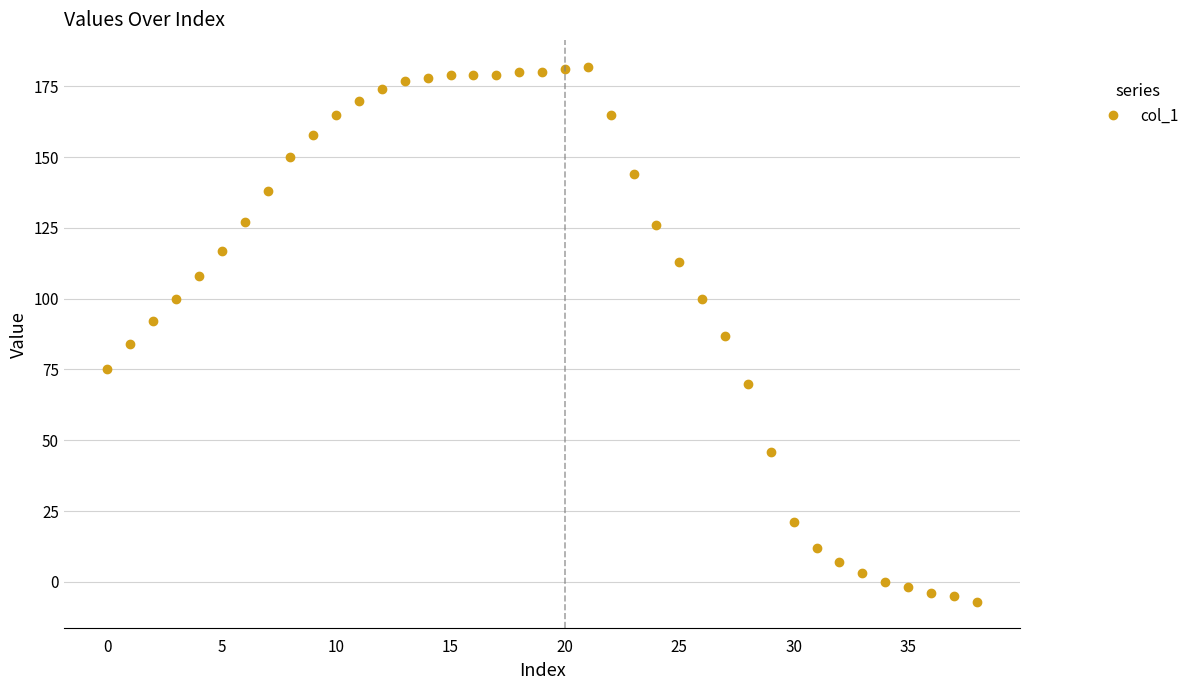

What is the difference between the second highest and second lowest values?

186